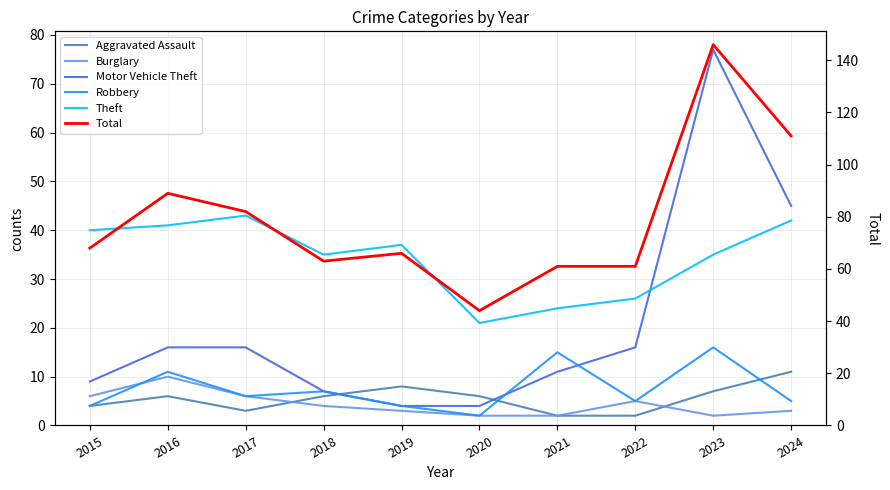

In Aggravated Assault, how many points are higher than both neighbors (excluding endpoints)?

2